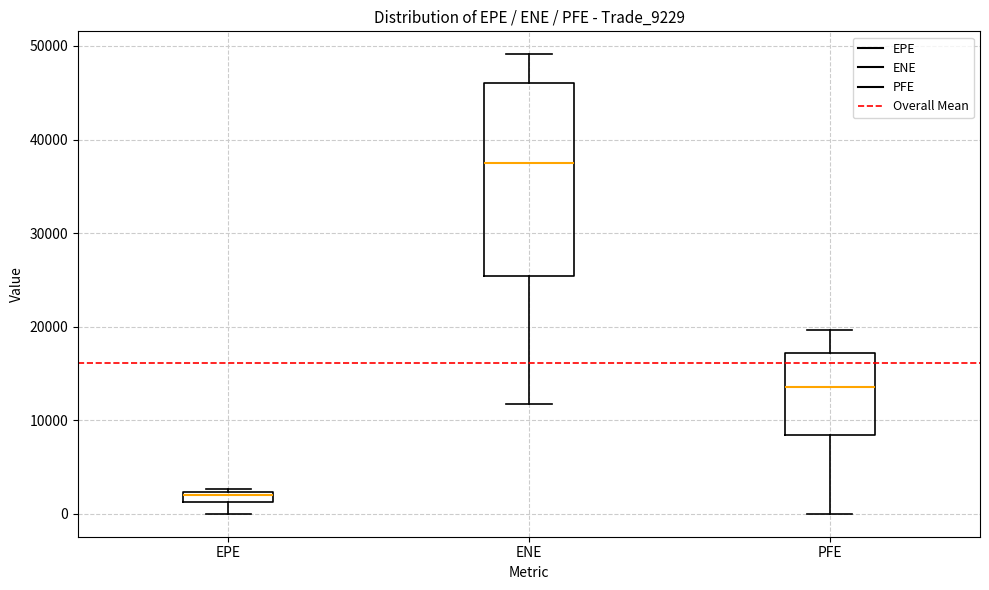

Which box has the lowest median line?

EPE